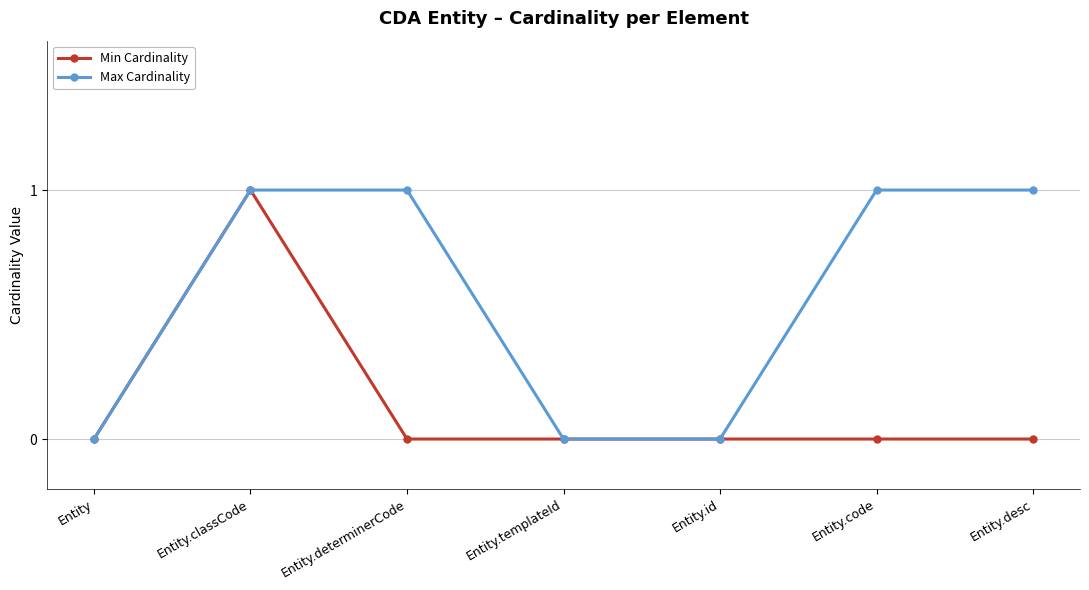

What are all the series names shown in the legend?

Min Cardinality, Max Cardinality